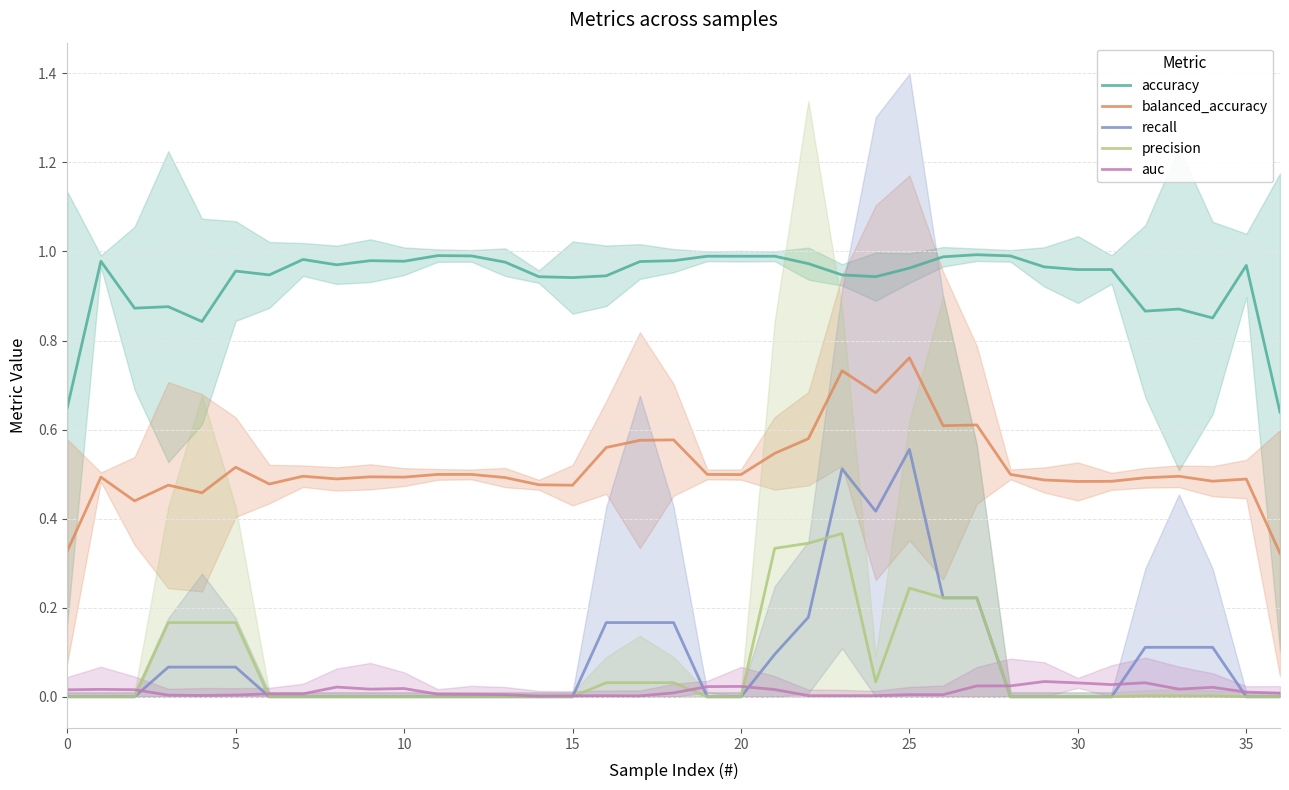

At how many categories does at least one series exceed 0?

37